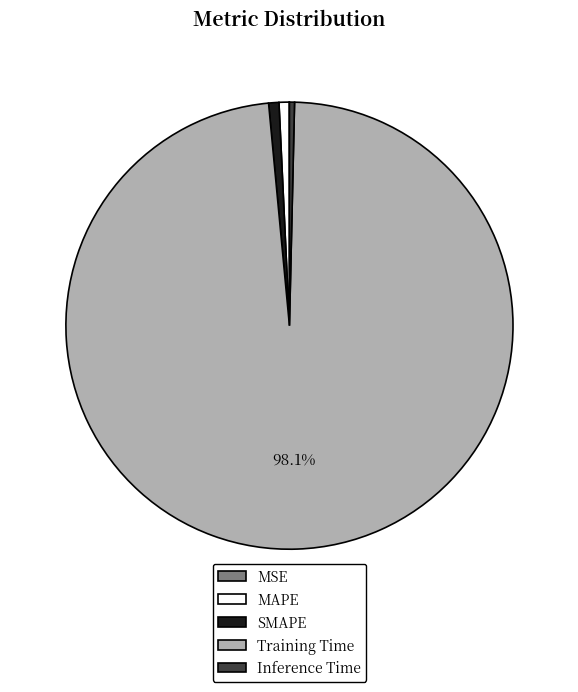

To the nearest percent, what percentage of the pie is Training Time?

98%